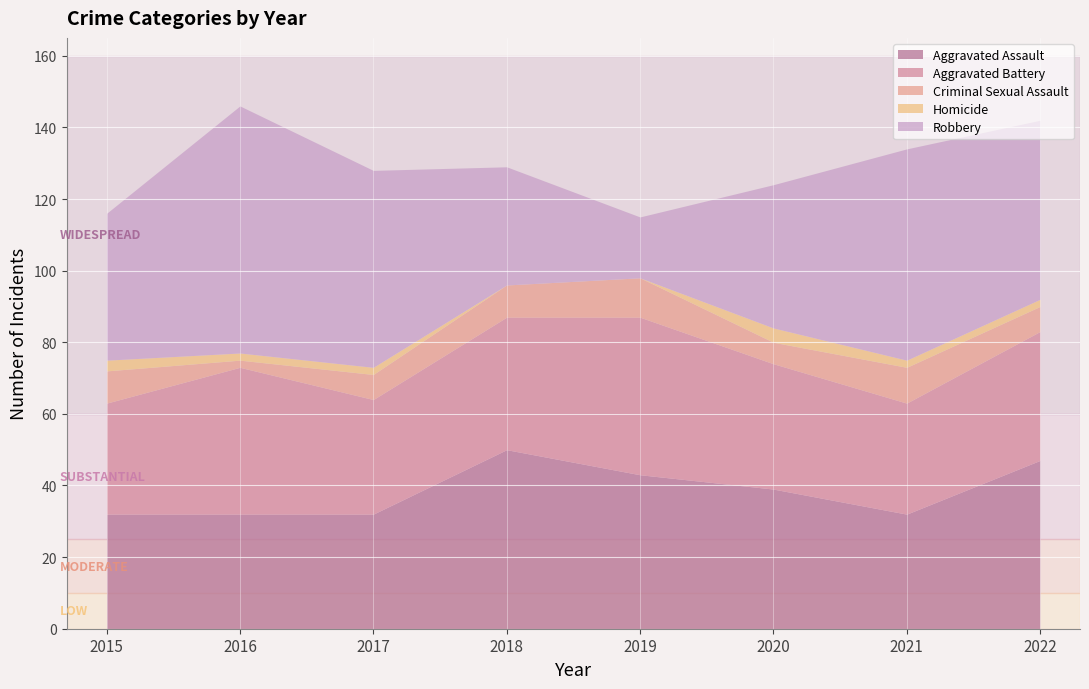

Between which two adjacent categories do Robbery and Aggravated Battery first intersect?

2017 and 2018